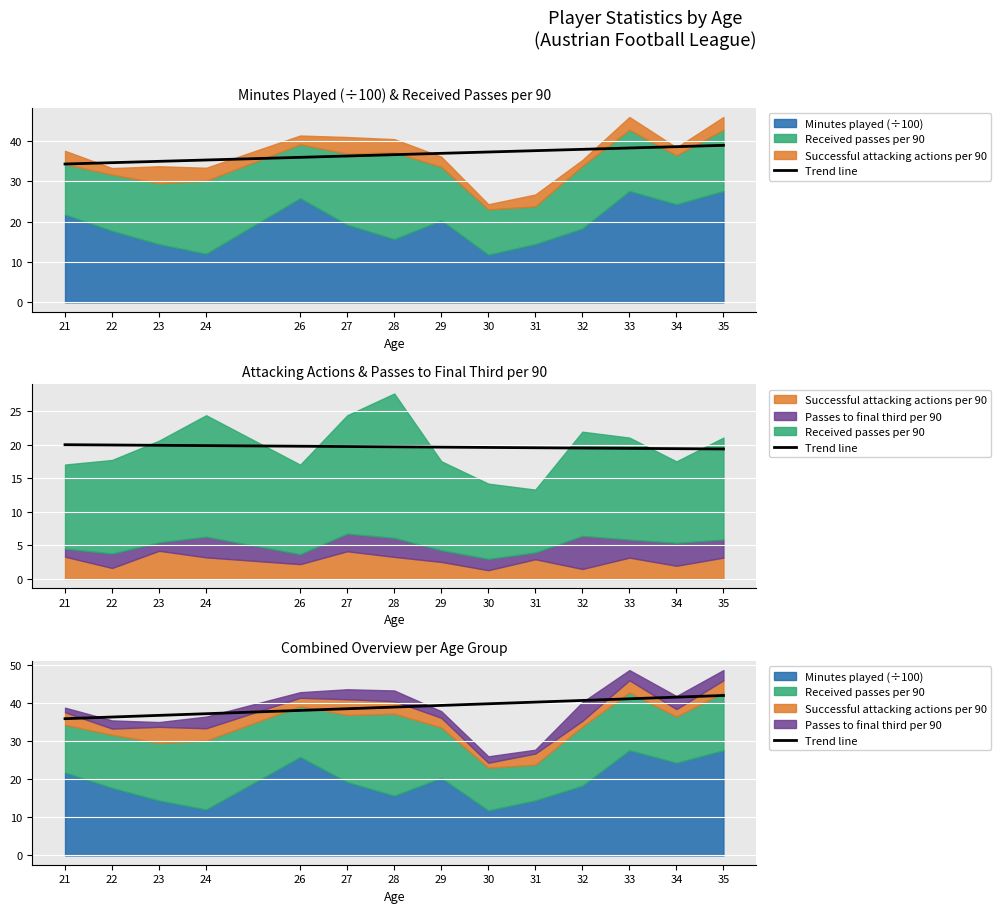

The chart shows a value of 61.9 at 35. True or false?

False